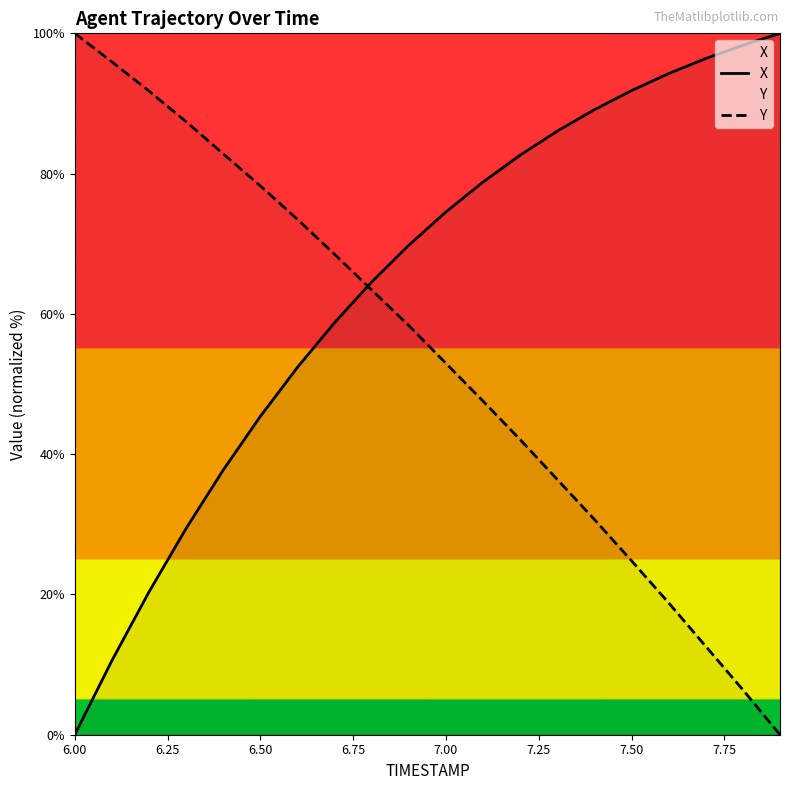

The value of Y at 7.00 is 52.9. True or false?

True